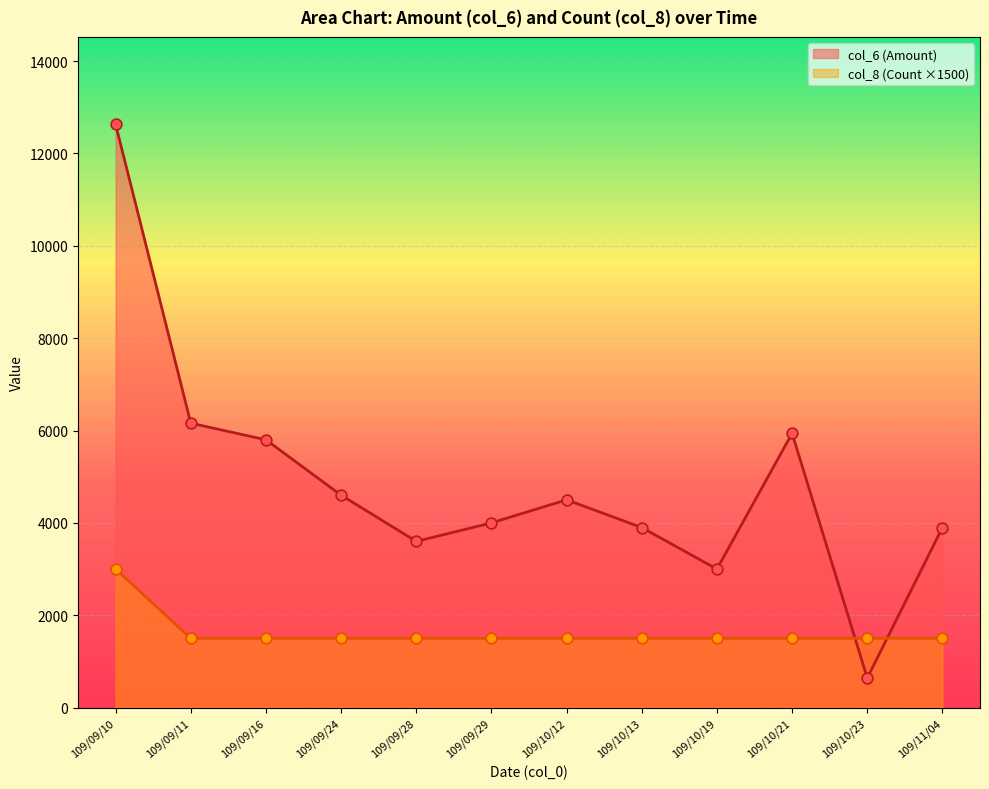

At how many categories does at least one series exceed 2124?

11